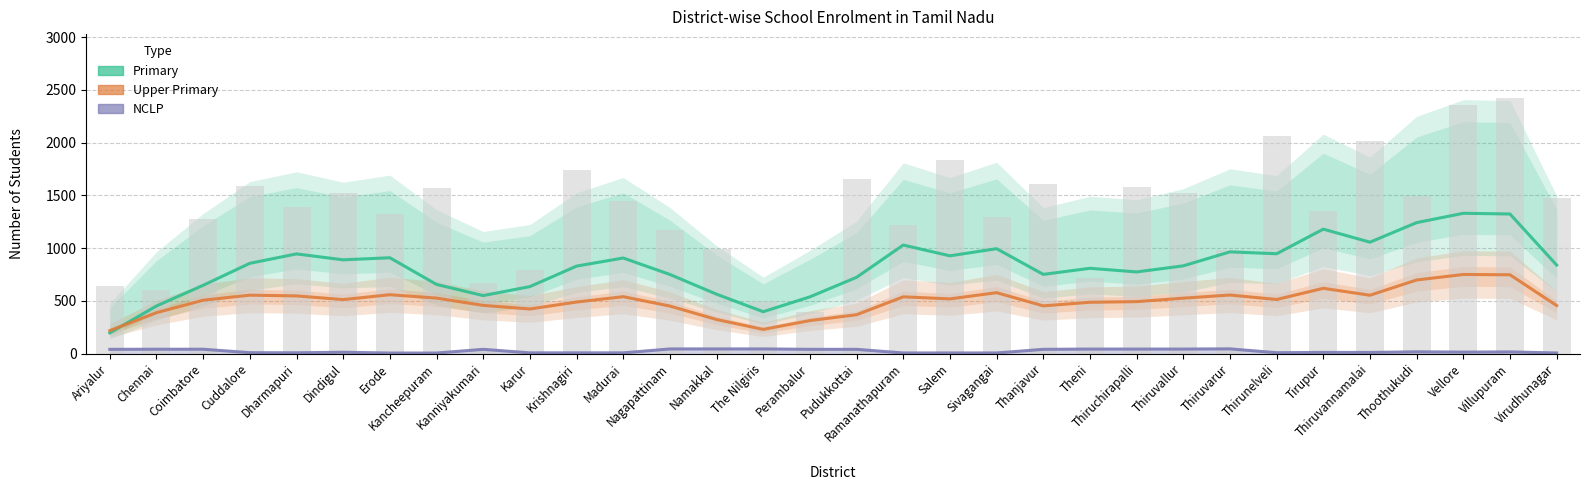

True or false: Primary has a value of 722.7 at Pudukkottai.

True